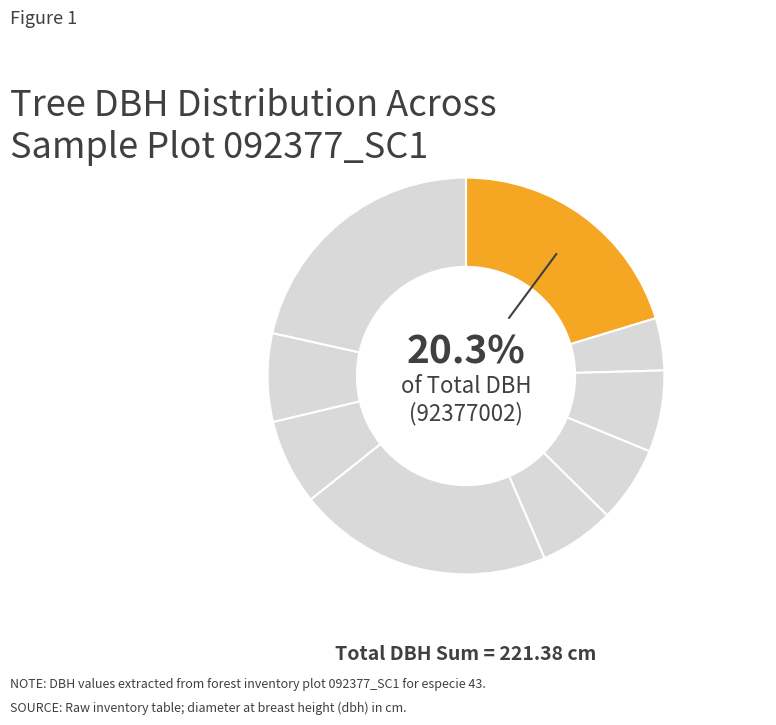

How many slices are in this pie chart?

9